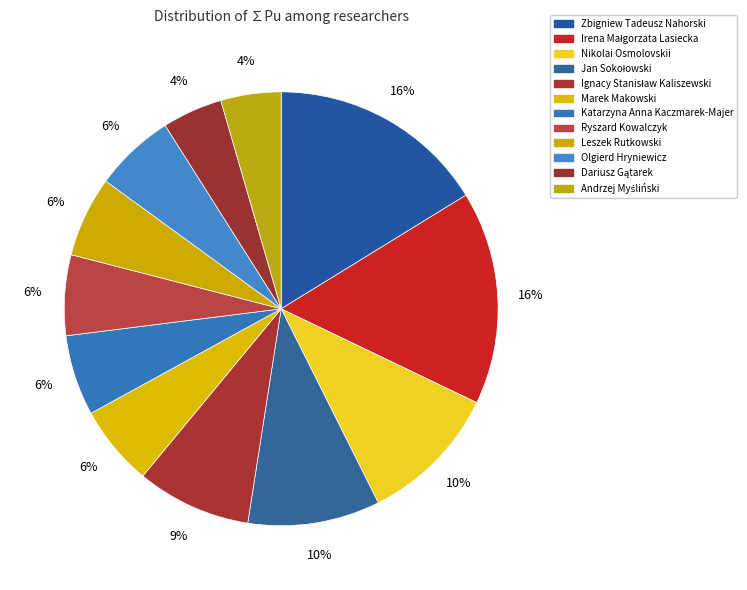

Rank the categories by value from lowest to highest.

Dariusz Gątarek, Andrzej Myśliński, Marek Makowski, Katarzyna Anna Kaczmarek-Majer, Ryszard Kowalczyk, Leszek Rutkowski, Olgierd Hryniewicz, Ignacy Stanisław Kaliszewski, Jan Sokołowski, Nikolai Osmolovskii, Irena Małgorzata Lasiecka, Zbigniew Tadeusz Nahorski